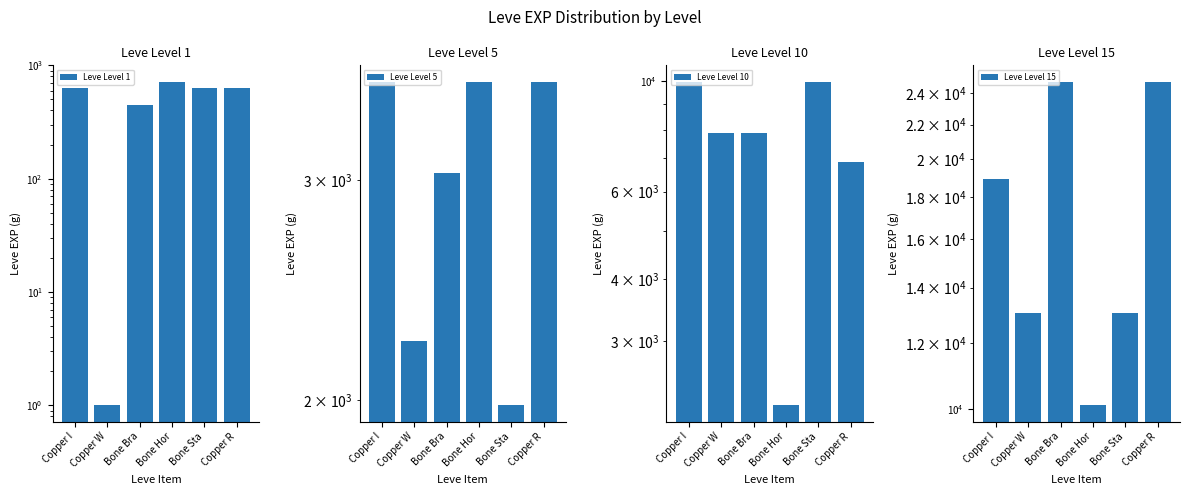

Where does the Leve Level 10 series first go above 7880?

Copper I